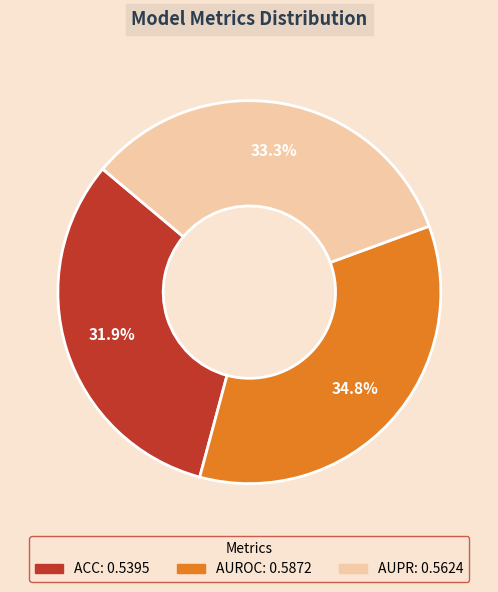

What is the smallest slice in the pie chart?

ACC